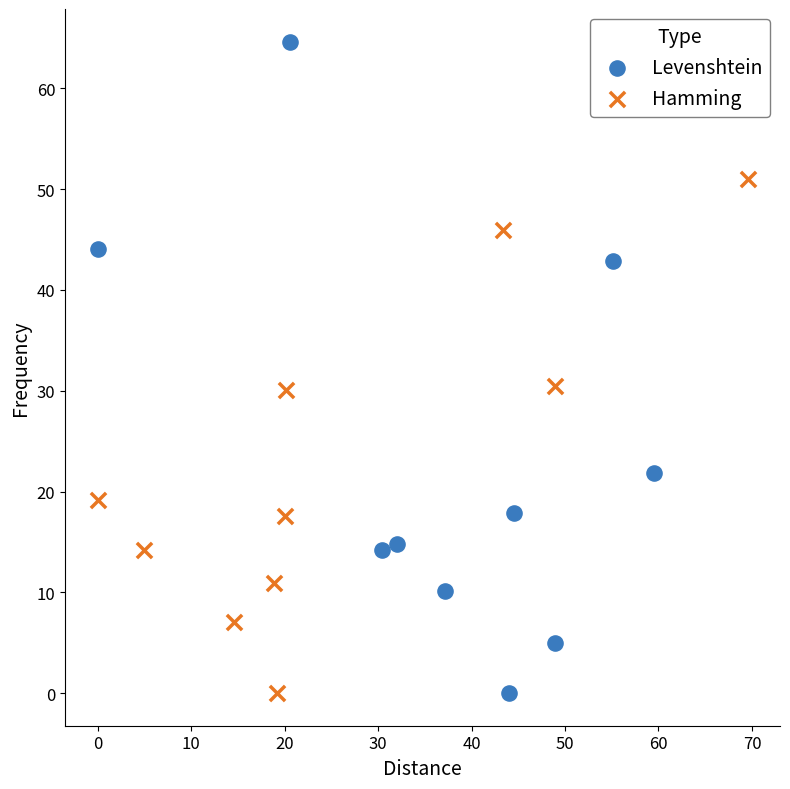

Which series has the largest Y range (max minus min)?

Levenshtein